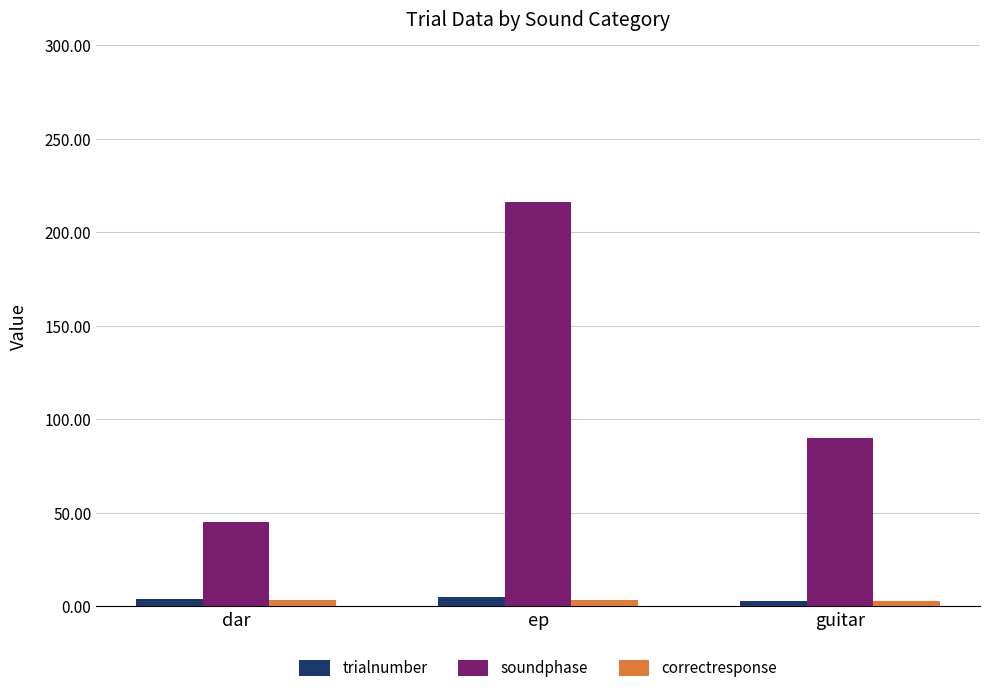

Between dar and ep, which series saw the biggest shift?

soundphase